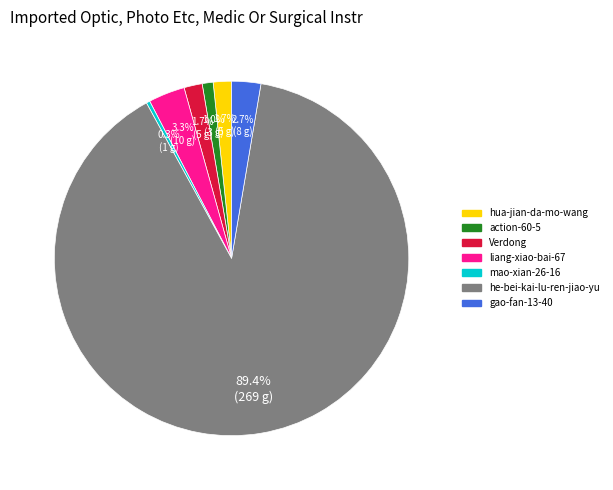

What is the majority slice?

he-bei-kai-lu-ren-jiao-yu